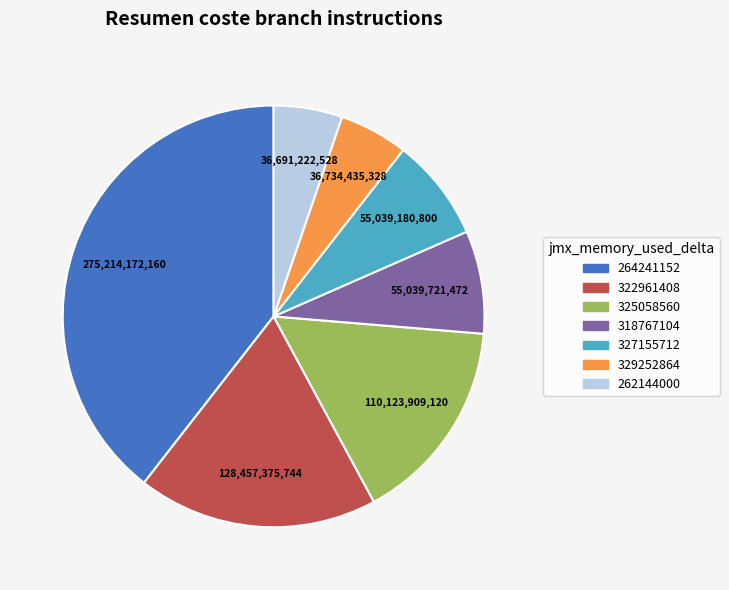

Do 262144000 and 327155712 together represent more than half of the pie?

No